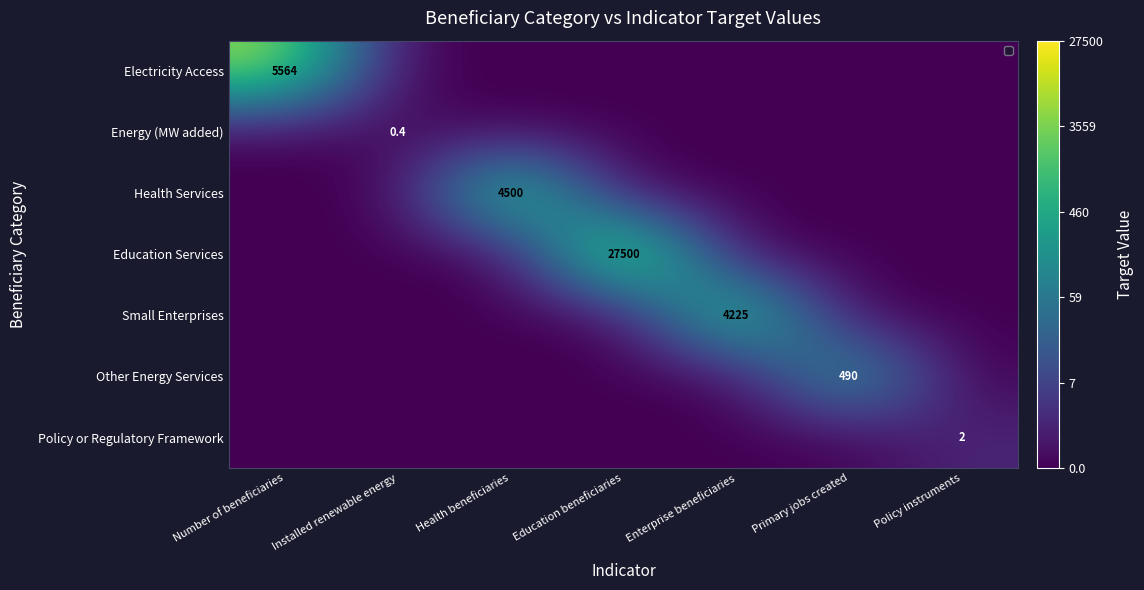

Count the Energy (MW added) values in the range 0 to 1.

7